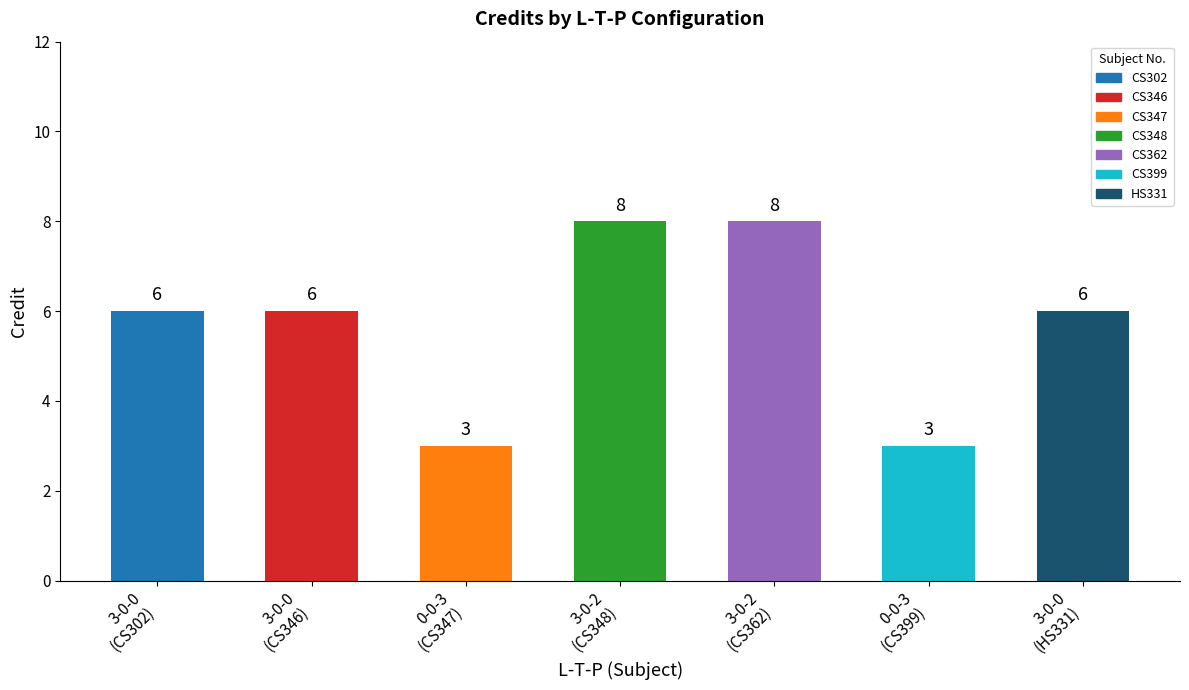

Reading left to right, extract all data points from this chart.

3-0-0
(CS302)=6	3-0-0
(CS346)=6	0-0-3
(CS347)=3	3-0-2
(CS348)=8	3-0-2
(CS362)=8	0-0-3
(CS399)=3	3-0-0
(HS331)=6